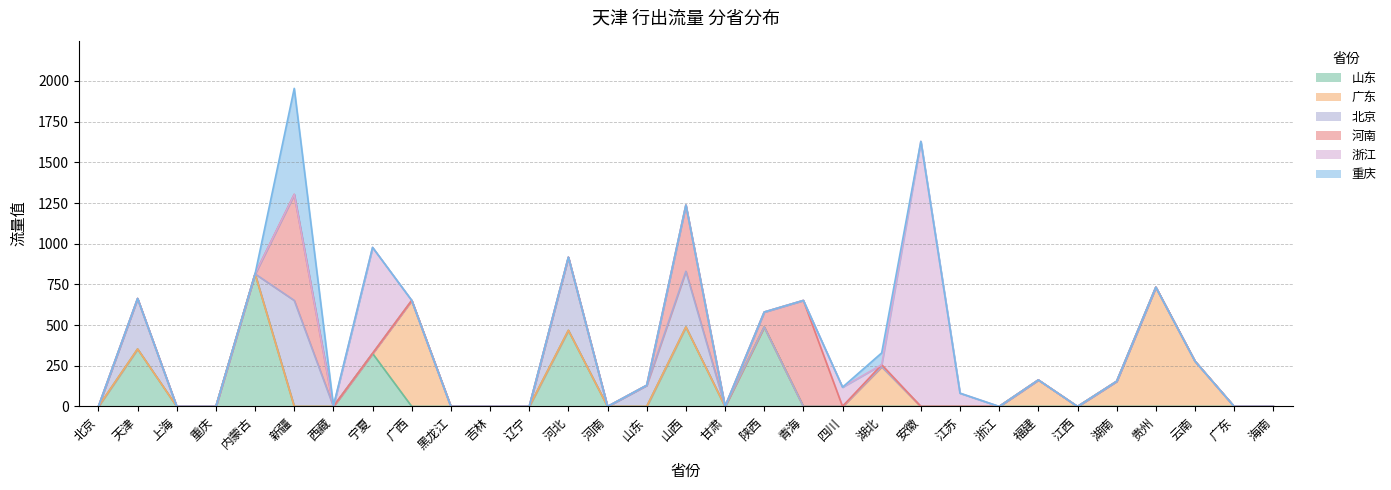

True or false: 北京 and 广东 intersect in this chart.

False